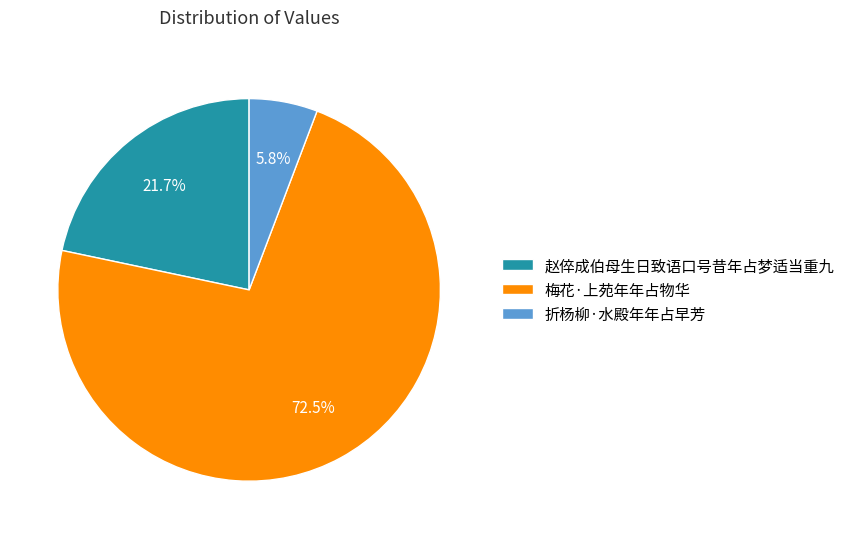

To the nearest percent, what is the difference between the 梅花·上苑年年占物华 and 赵倅成伯母生日致语口号昔年占梦适当重九 slice percentages?

51%